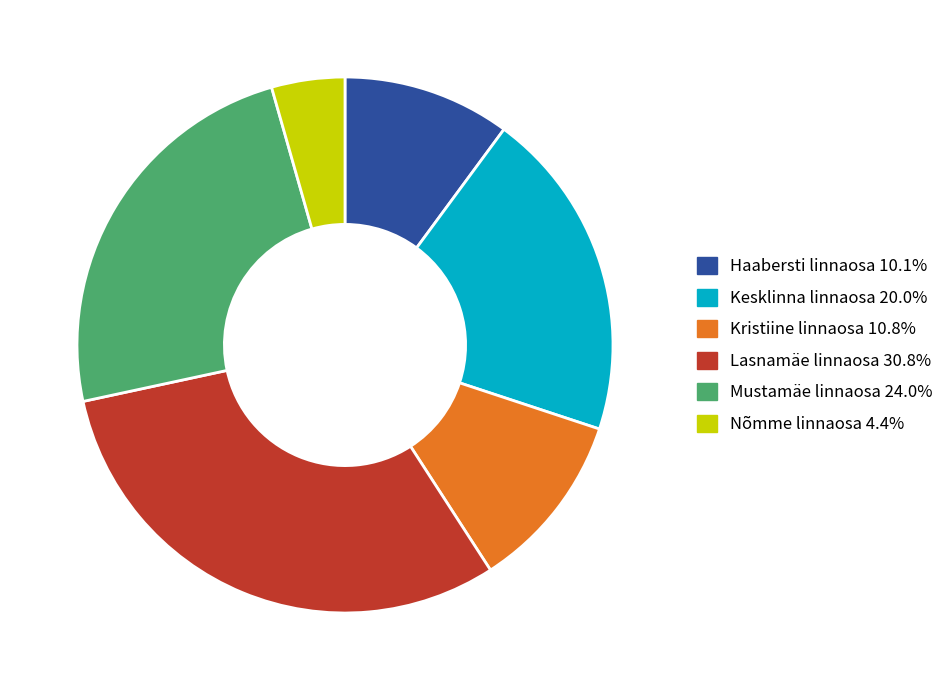

Is the sum of Lasnamäe linnaosa 30.8% and Kesklinna linnaosa 20.0% greater than half?

Yes